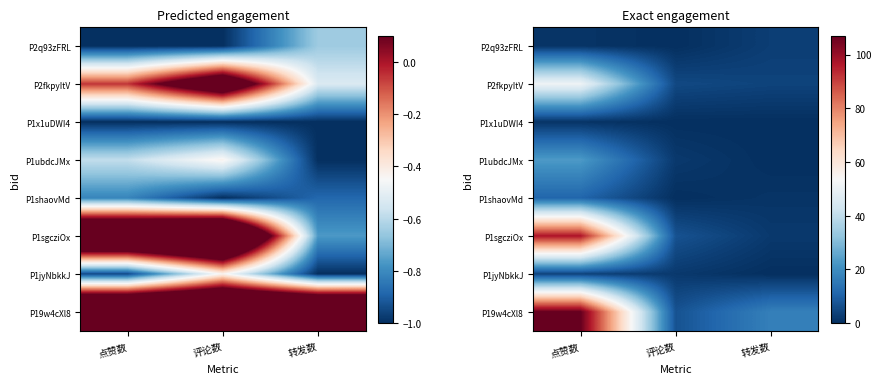

List the series in order of their peak value, highest first.

P19w4cXl8, P1sgcziOx, P2fkpyItV, P1ubdcJMx, P1shaovMd, P1jyNbkkJ, P2q93zFRL, P1x1uDWI4